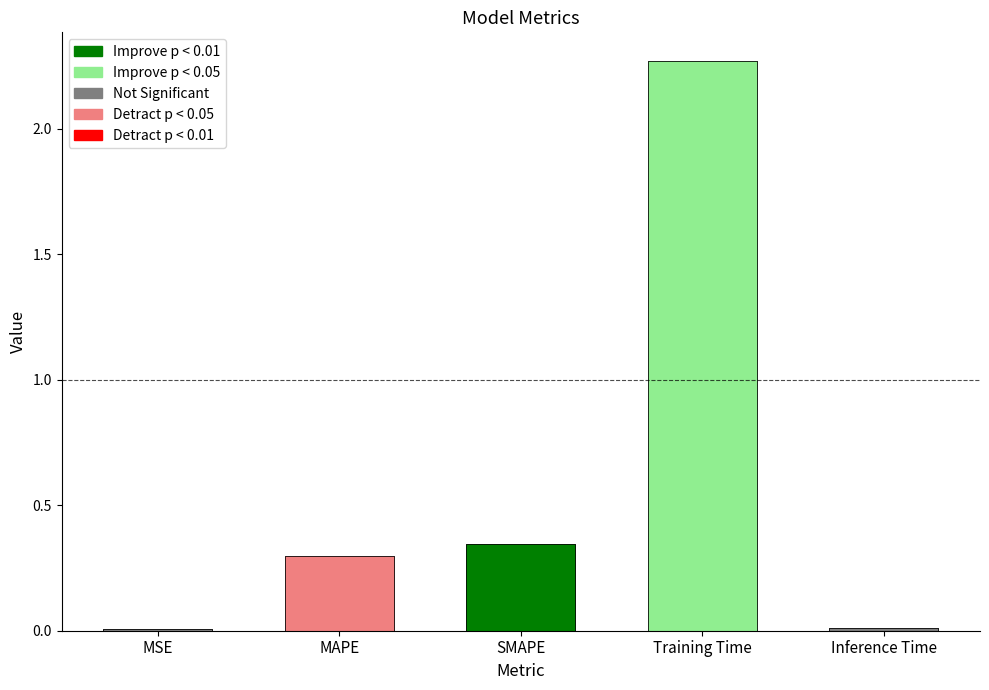

What is the label of the 5th bar from the right?

MSE